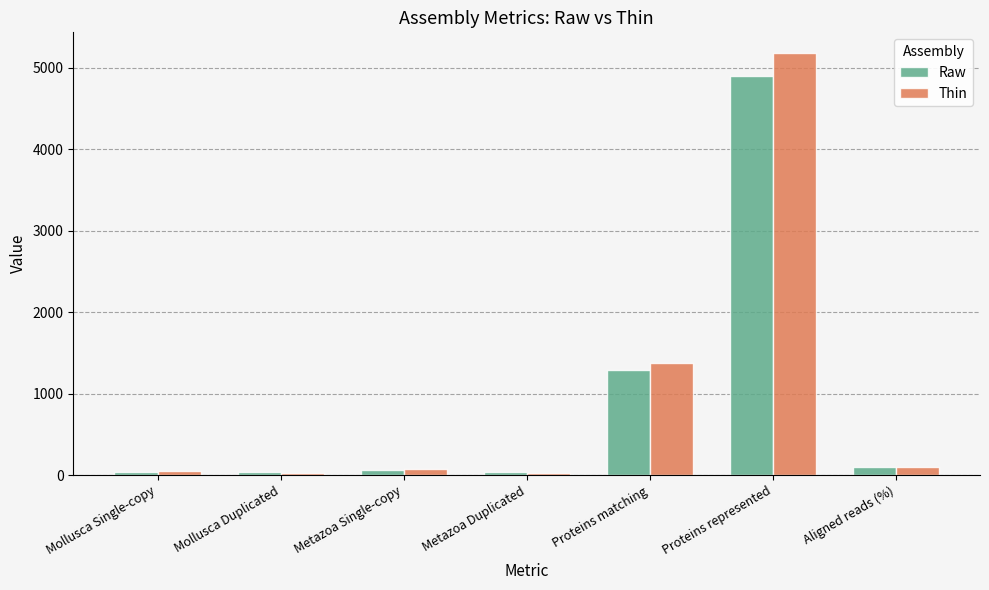

What are all the series names shown in the legend?

Raw, Thin